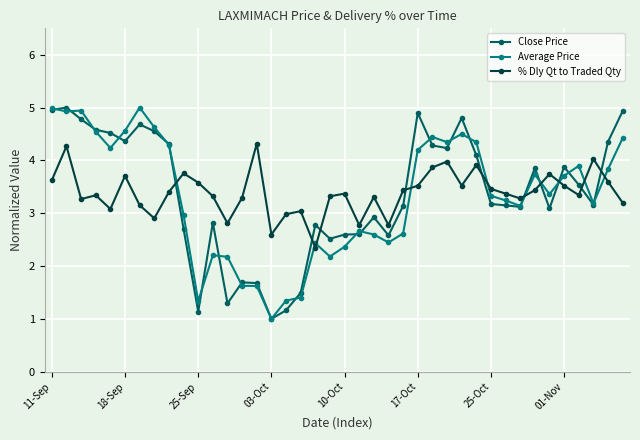

What are all the series names shown in the legend?

Close Price, Average Price, % Dly Qt to Traded Qty